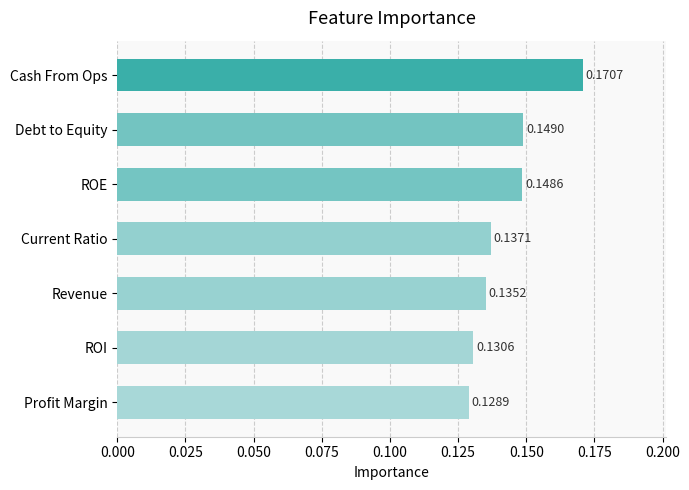

Are the bars horizontal?

Yes